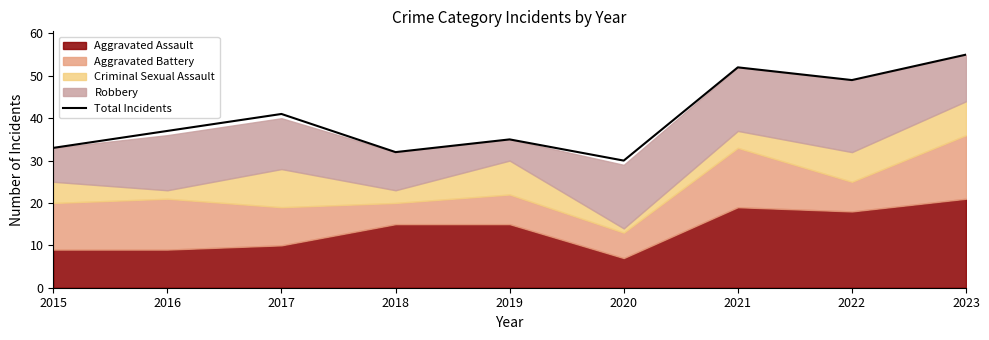

What is the difference between the maximum and second lowest values?

23